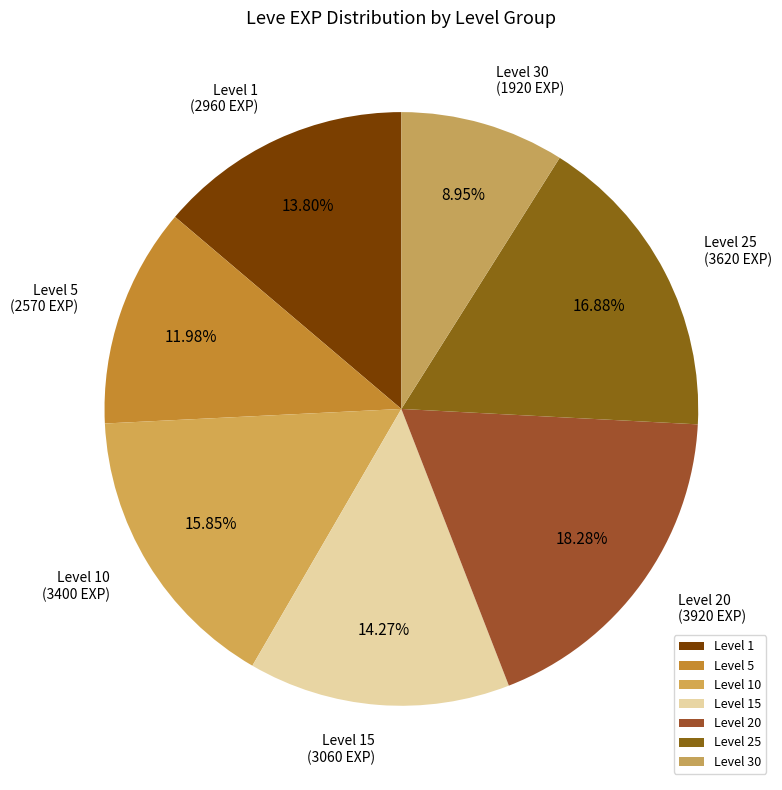

Is there any slice that represents more than half of the pie?

No